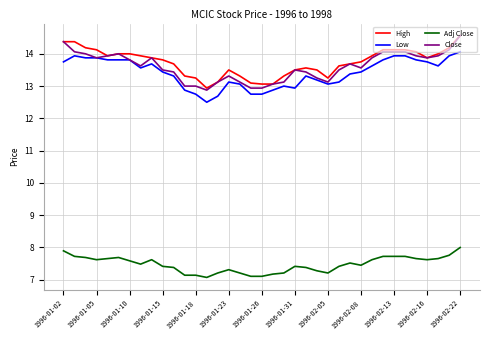

True or false: Adj Close and High intersect in this chart.

False